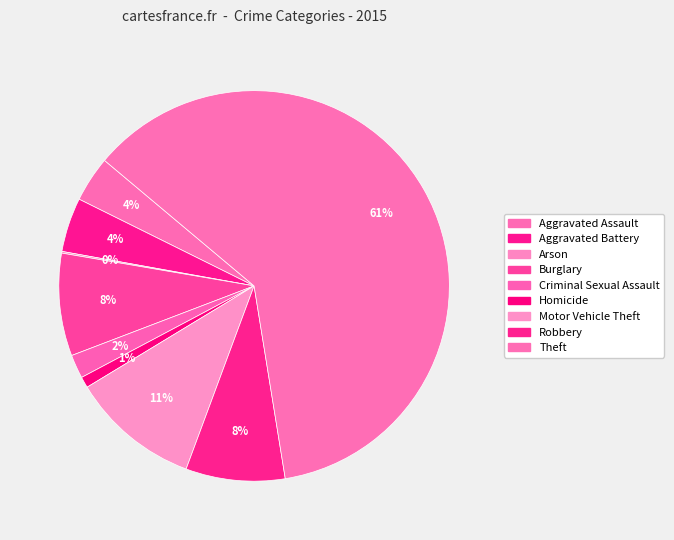

Which has a higher value, Burglary or Criminal Sexual Assault?

Burglary